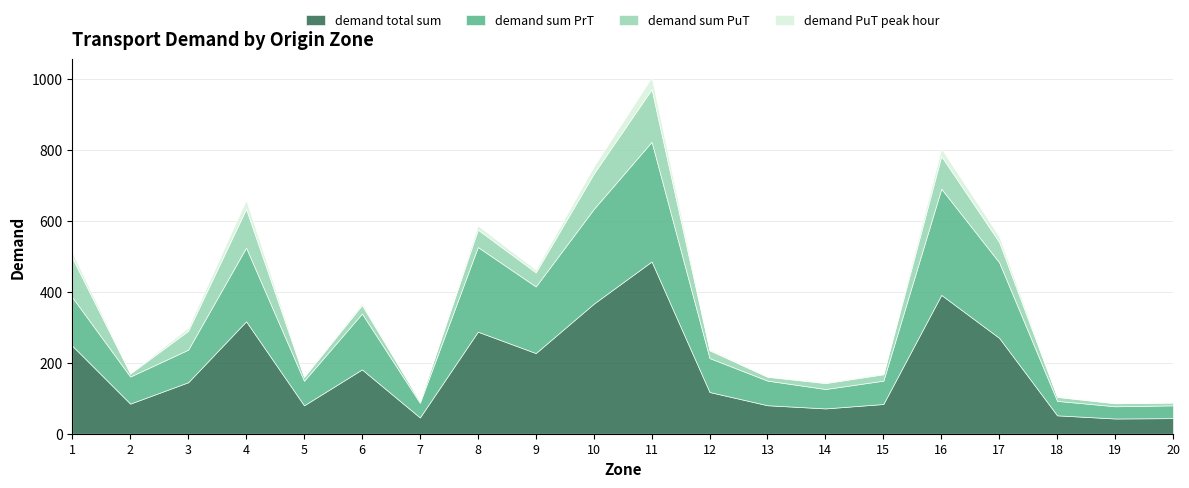

Which has a higher value, 7 or 16?

16